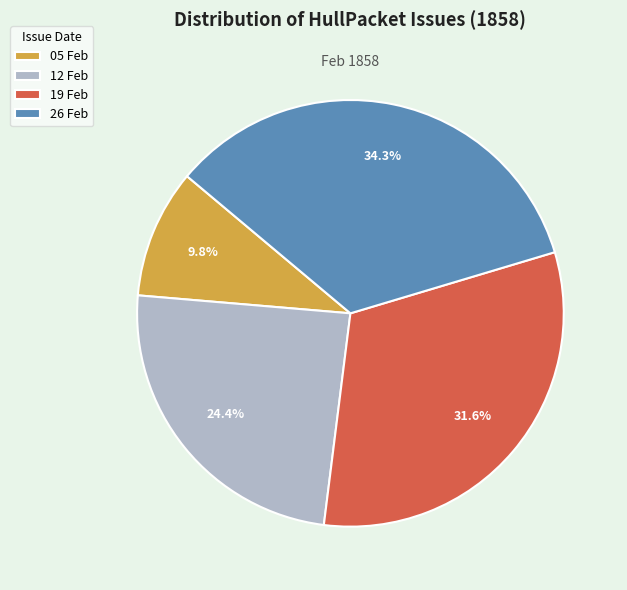

Which has a higher value, 05 Feb or 26 Feb?

26 Feb